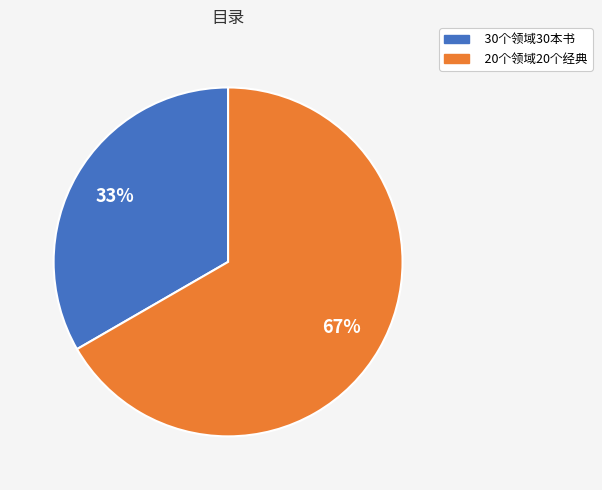

To the nearest percent, what is the average slice percentage?

50%